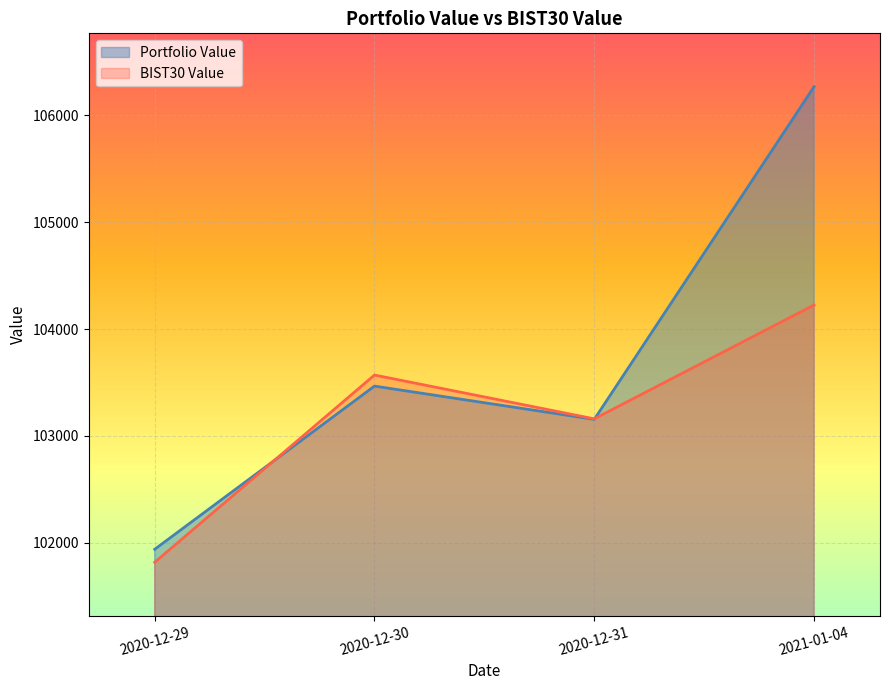

At which category does Portfolio Value reach its first local valley?

2020-12-31